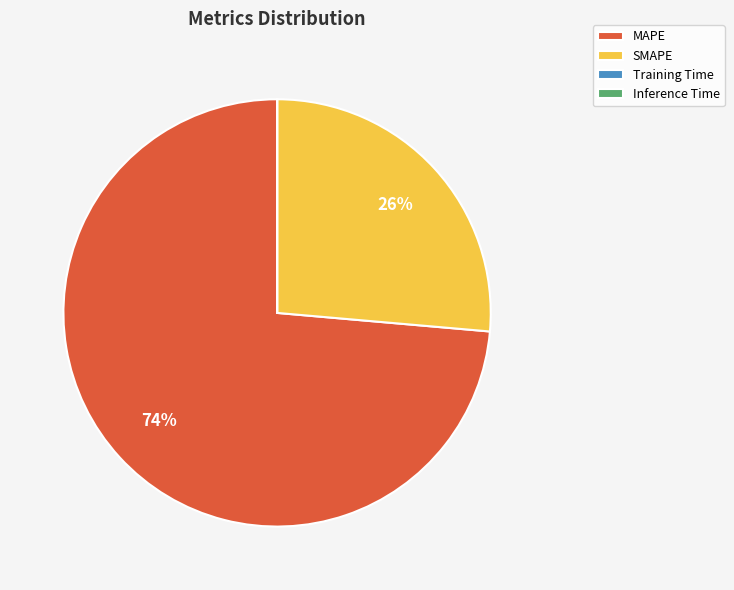

Is it true that MAPE is 74% of the pie?

True